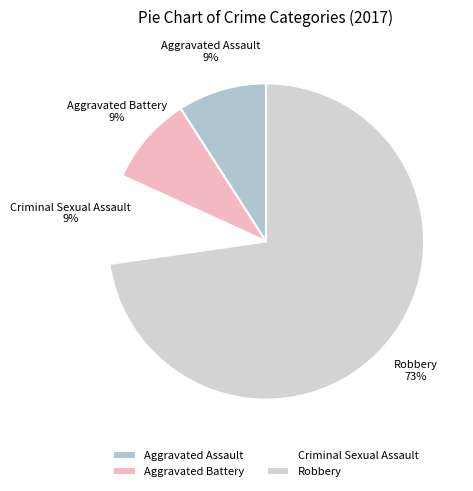

Count the number of slices in the pie.

4